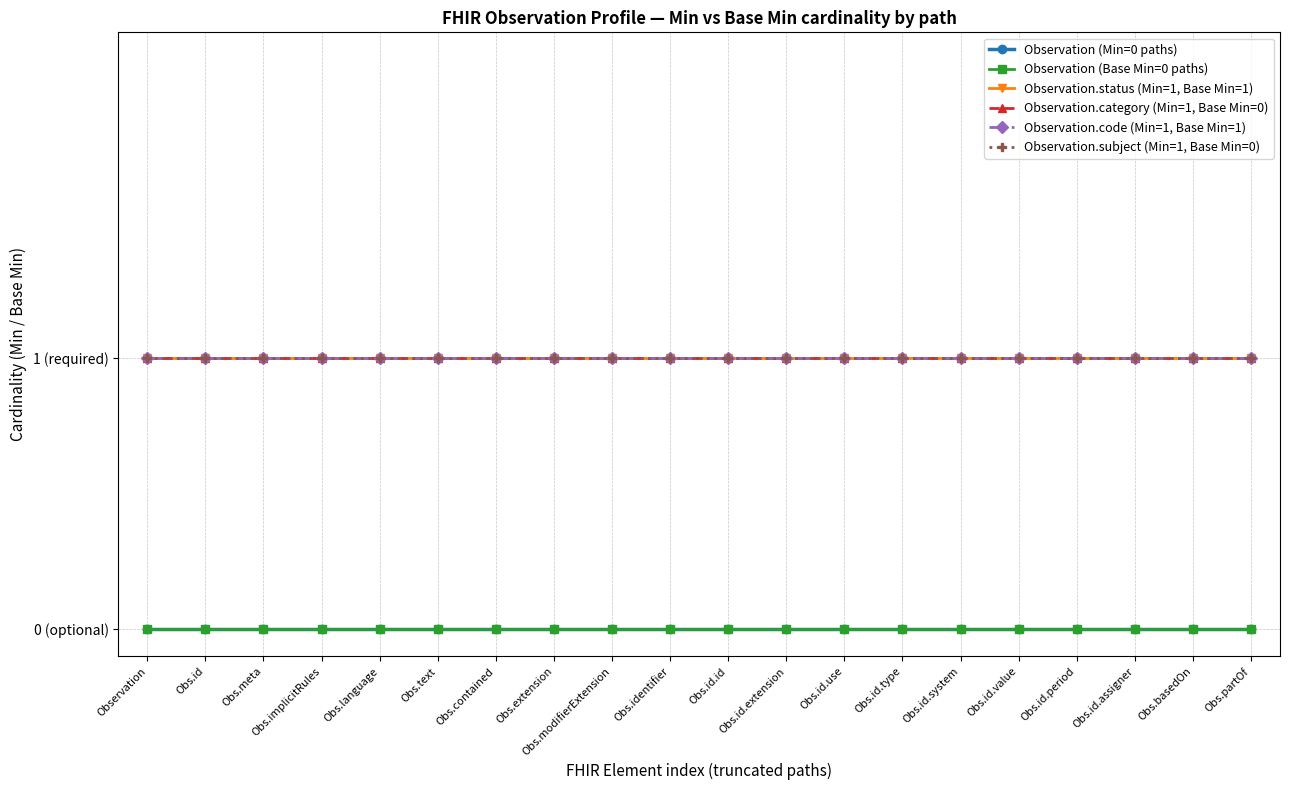

Is this an area chart (filled region under the line)?

No